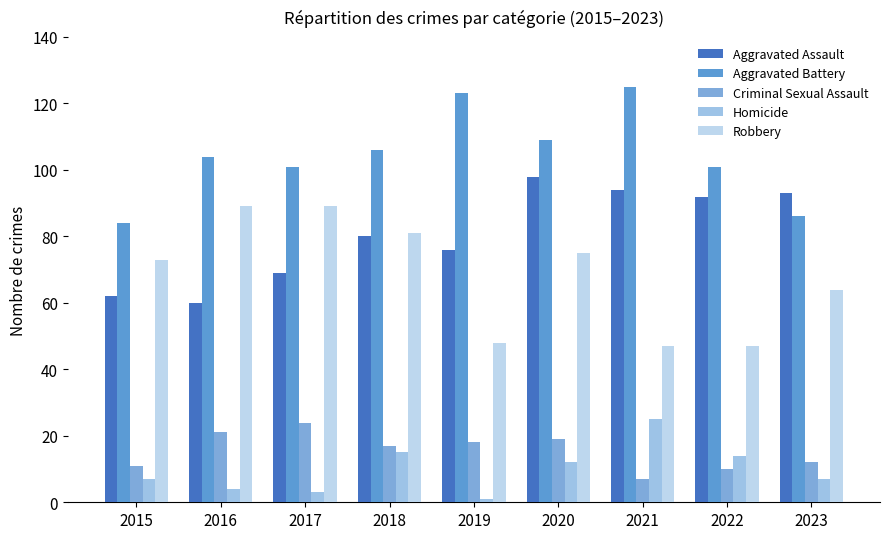

At which category is the sum across all series the highest?

2020